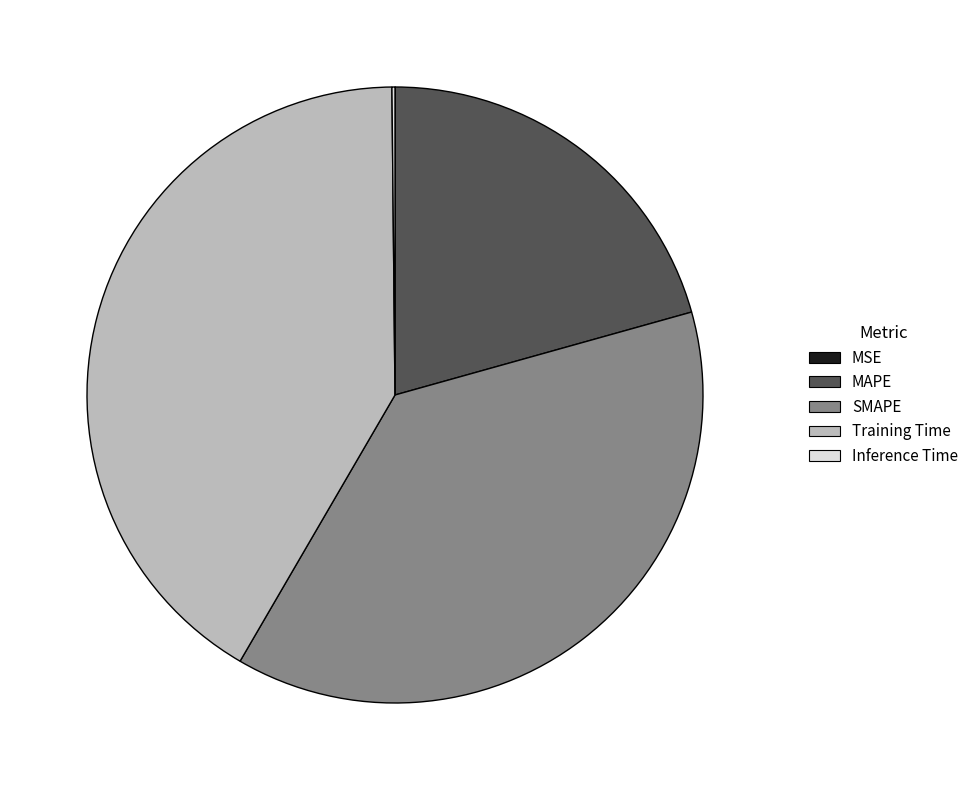

Which slice is the largest?

Training Time